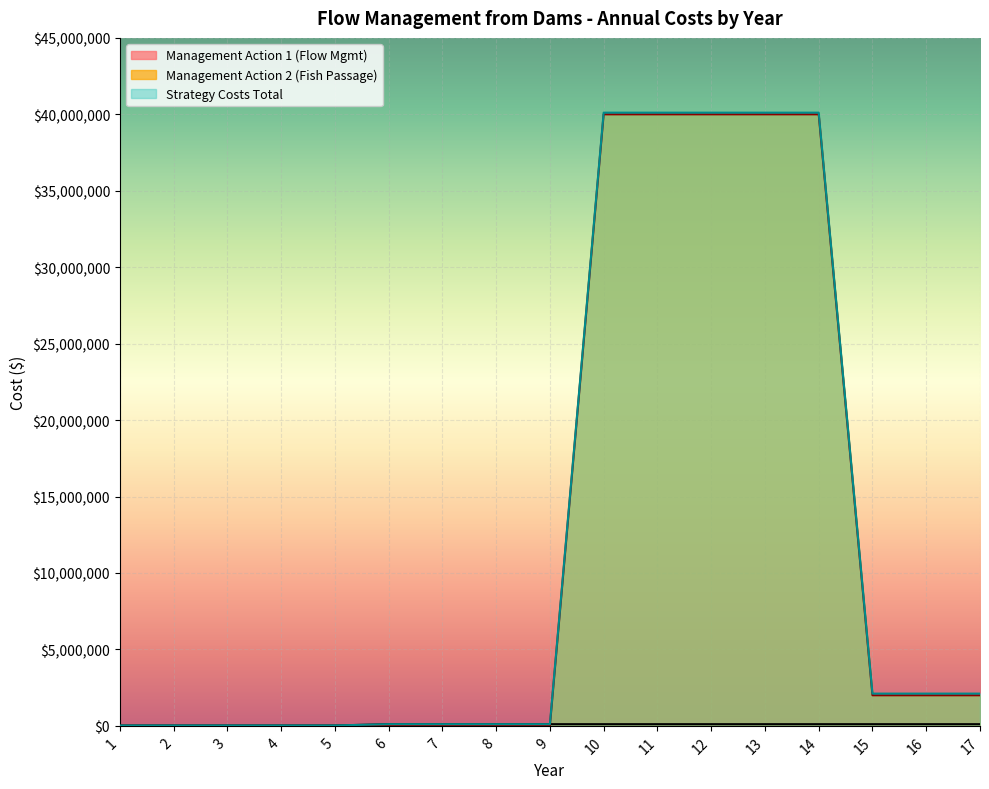

What is the difference between the highest and lowest values at 10?

40000000